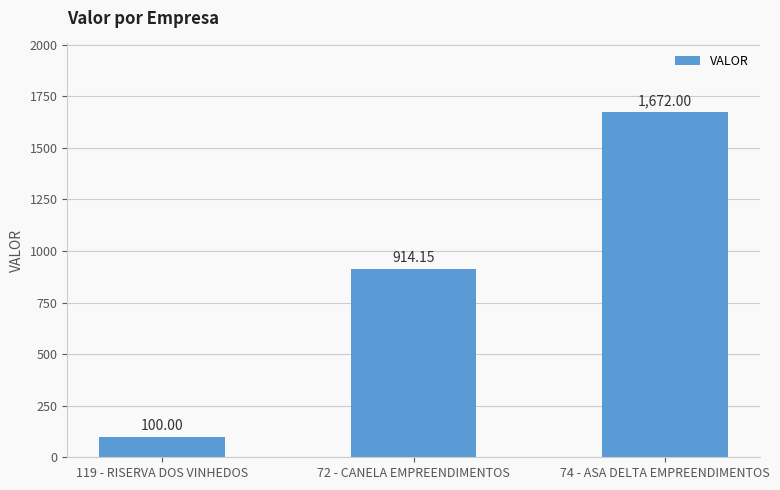

What is the label of the 1st bar from the left?

119 - RISERVA DOS VINHEDOS